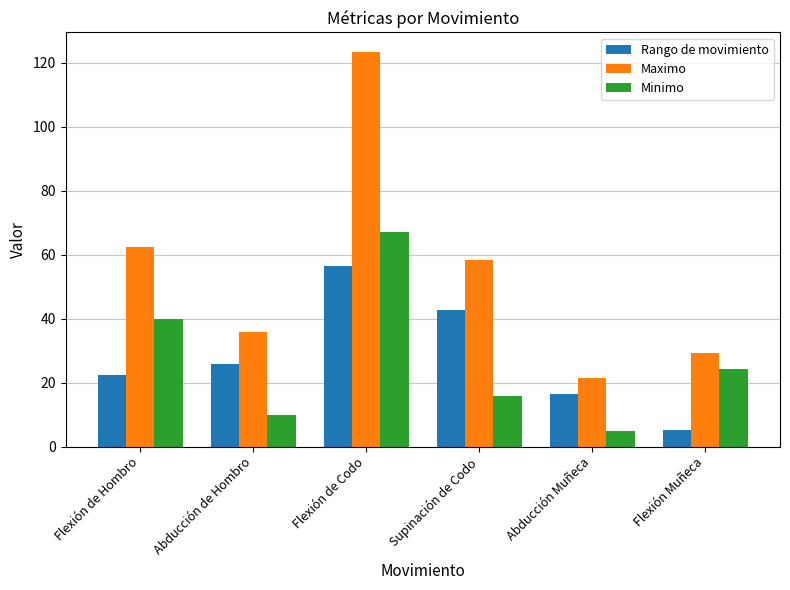

The value of Rango de movimiento at Flexión de Hombro is 22.3. True or false?

True